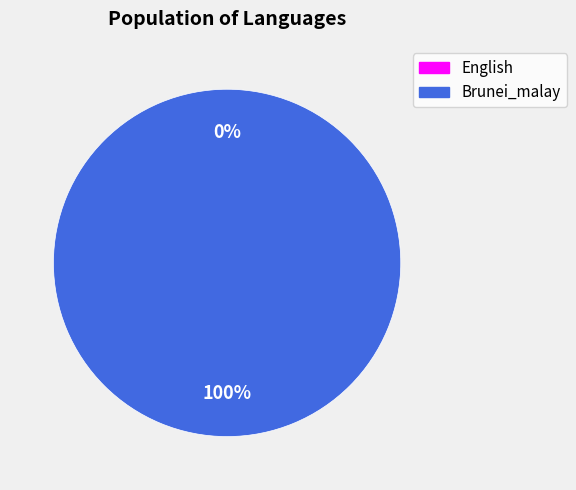

Which category has the biggest portion of the pie?

Brunei_malay